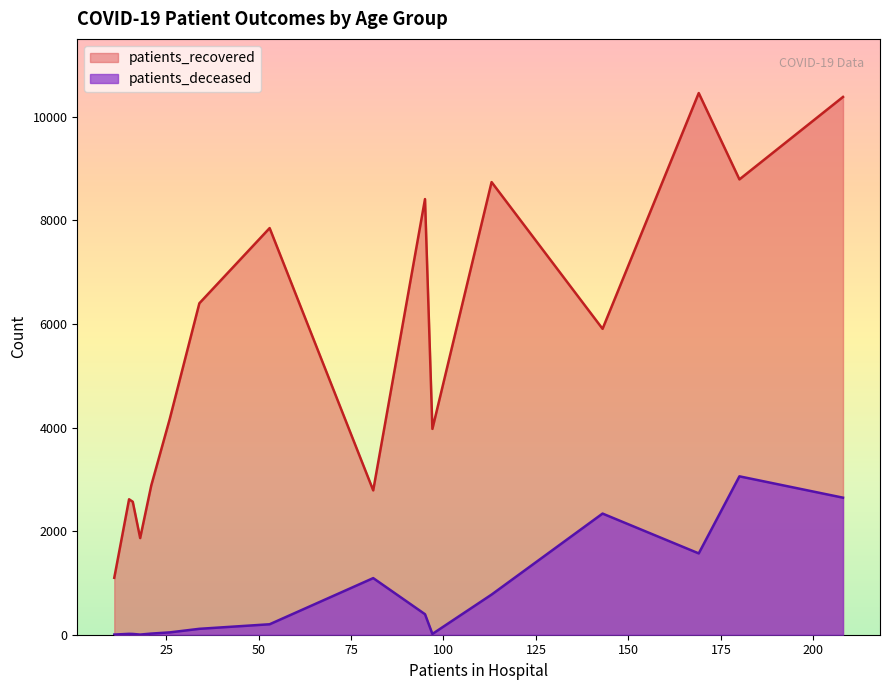

Which series has the largest total across all categories?

patients_recovered